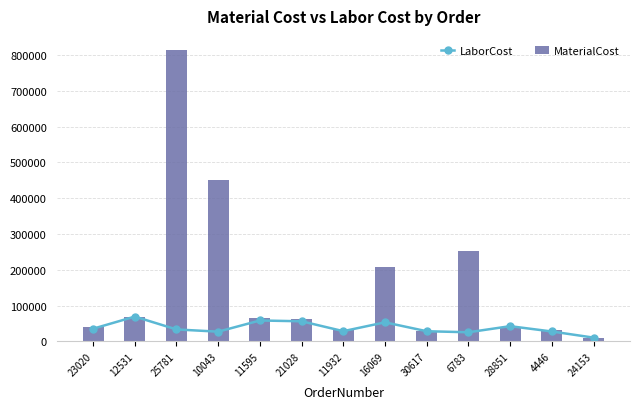

List the labels in order of LaborCost value, largest first.

12531, 11595, 21028, 16069, 28851, 23020, 25781, 11932, 30617, 4446, 10043, 6783, 24153